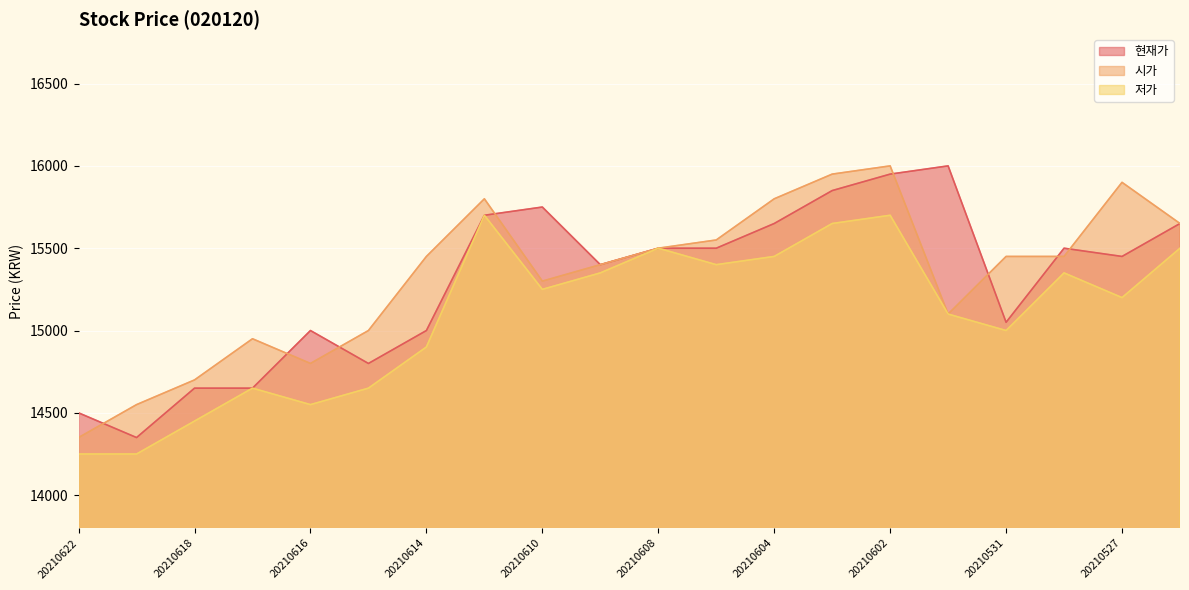

Reading left to right, transcribe all the data shown in this chart.

현재가: 14500	14350	14650	14650	15000	14800	15000	15700	15750	15400	15500	15500	15650	15850	15950	16000	15050	15500	15450	15650
시가: 14350	14550	14700	14950	14800	15000	15450	15800	15300	15400	15500	15550	15800	15950	16000	15100	15450	15450	15900	15650
저가: 14250	14250	14450	14650	14550	14650	14900	15700	15250	15350	15500	15400	15450	15650	15700	15100	15000	15350	15200	15500